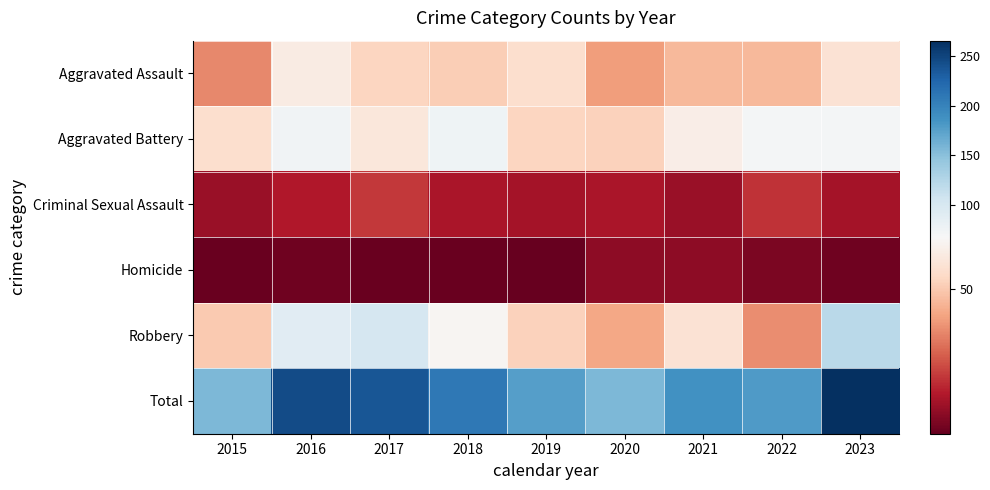

What is the total value across all series at 2023?

532